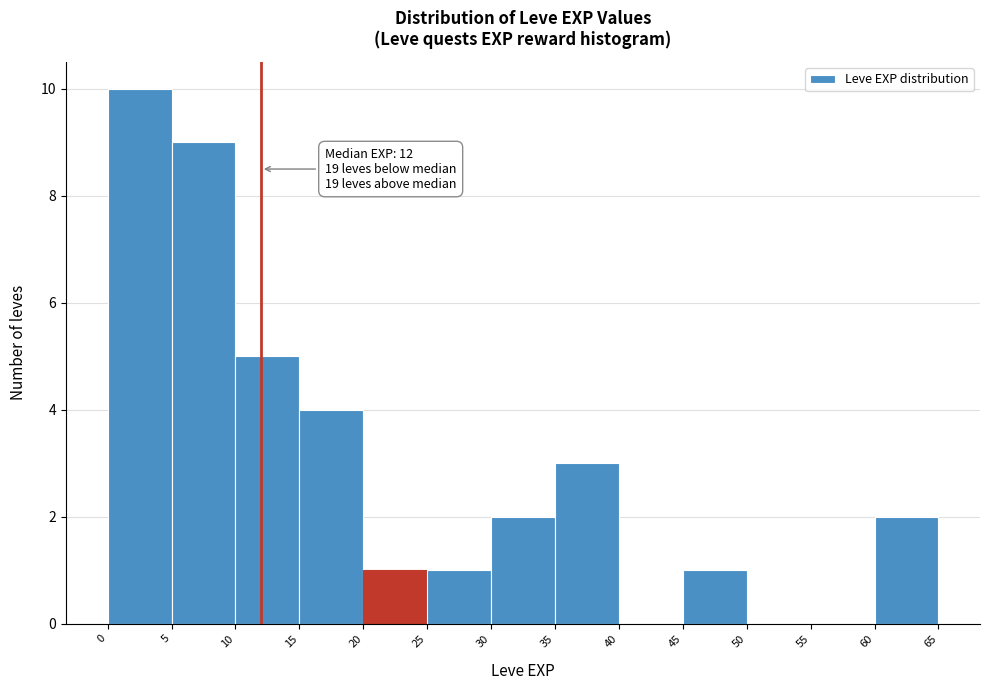

Over which range of the x-axis is the bar tallest?

0 to 5